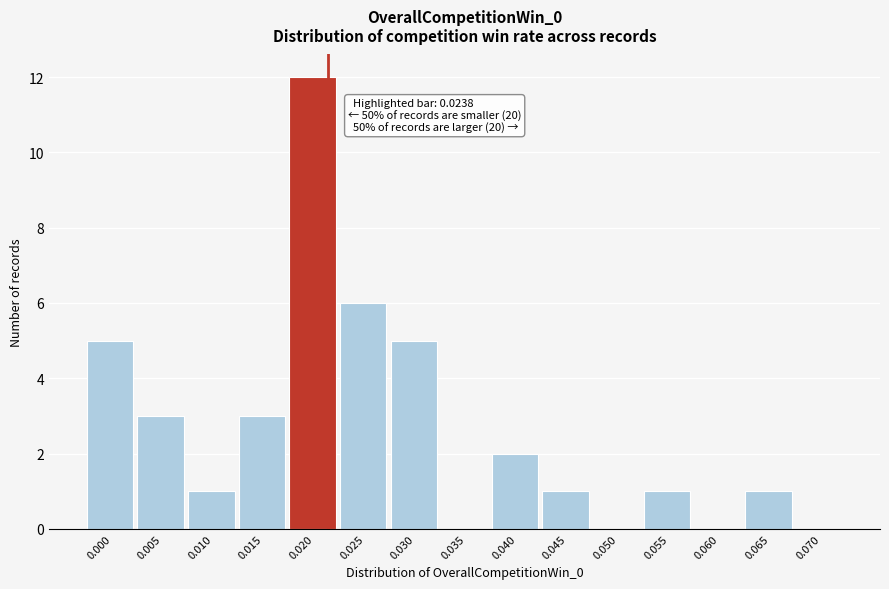

Reading left to right, list all the values displayed in this chart.

0.000=5	0.005=3	0.010=1	0.015=3	0.020=12	0.025=6	0.030=5	0.035=0	0.040=2	0.045=1	0.050=0	0.055=1	0.060=0	0.065=1	0.070=0